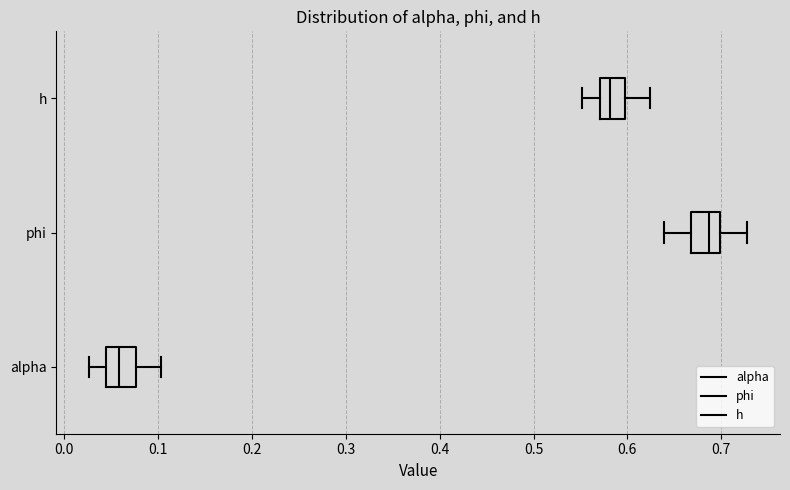

Reading bottom to top, transcribe this box plot: for each box, give where its median line is, the range the box spans, and where its two whiskers end, as read against the x-axis. The values are not printed on the chart, so give them approximately, as read against the axis.

alpha: median 0.06, box 0.04 to 0.08, whiskers 0.03 to 0.10
phi: median 0.69, box 0.67 to 0.70, whiskers 0.64 to 0.73
h: median 0.58, box 0.57 to 0.60, whiskers 0.55 to 0.62